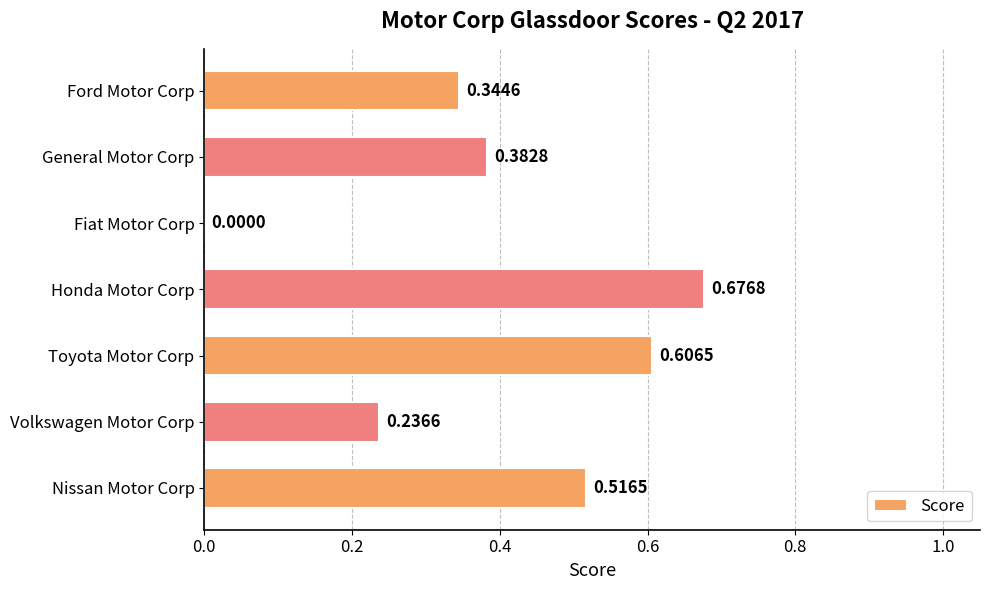

Which category has the highest value across all series?

Honda Motor Corp